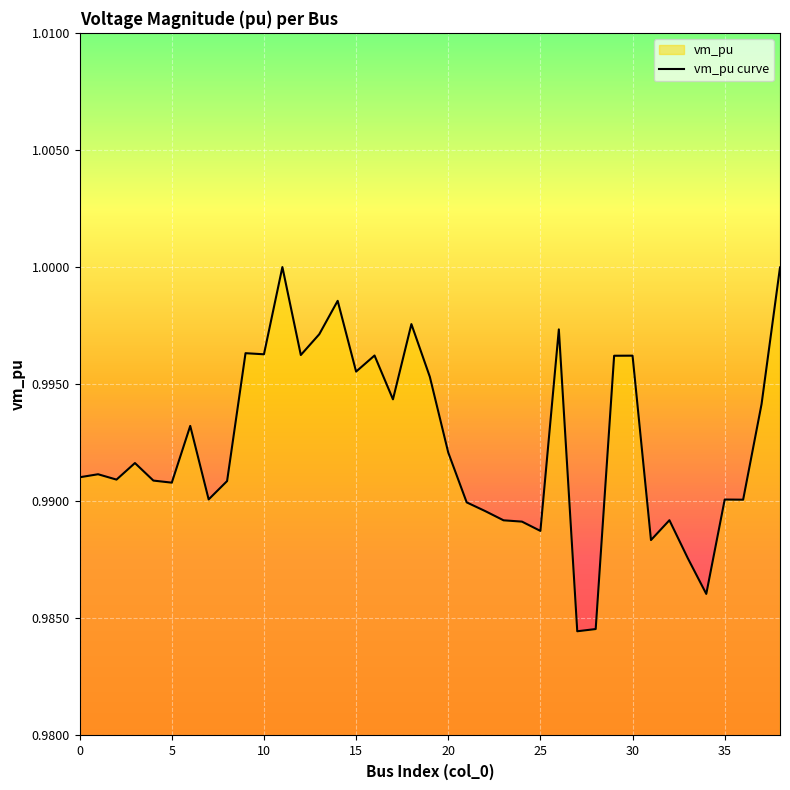

Reading left to right, what are all the values shown in this chart?

1.0	1.0	1.0	1.0	1.0	1.0	1.0	1.0	1.0	1.0	1.0	1.0	1.0	1.0	1.0	1.0	1.0	1.0	1.0	1.0	1.0	1.0	1.0	1.0	1.0	1.0	1.0	1.0	1.0	1.0	1.0	1.0	1.0	1.0	1.0	1.0	1.0	1.0	1.0